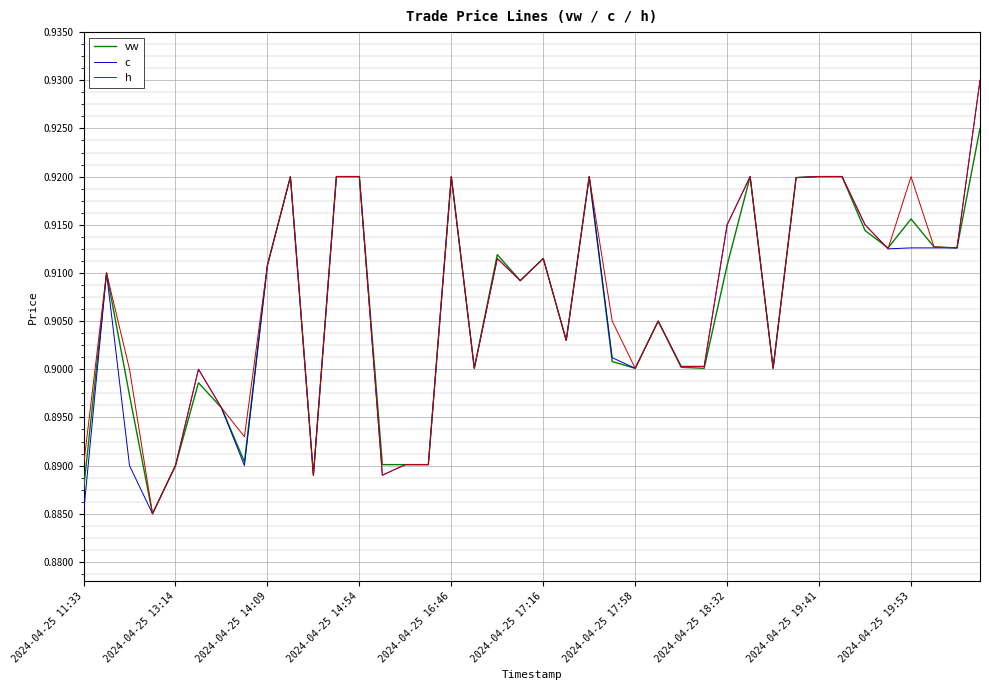

Count the number of data series in this chart.

3